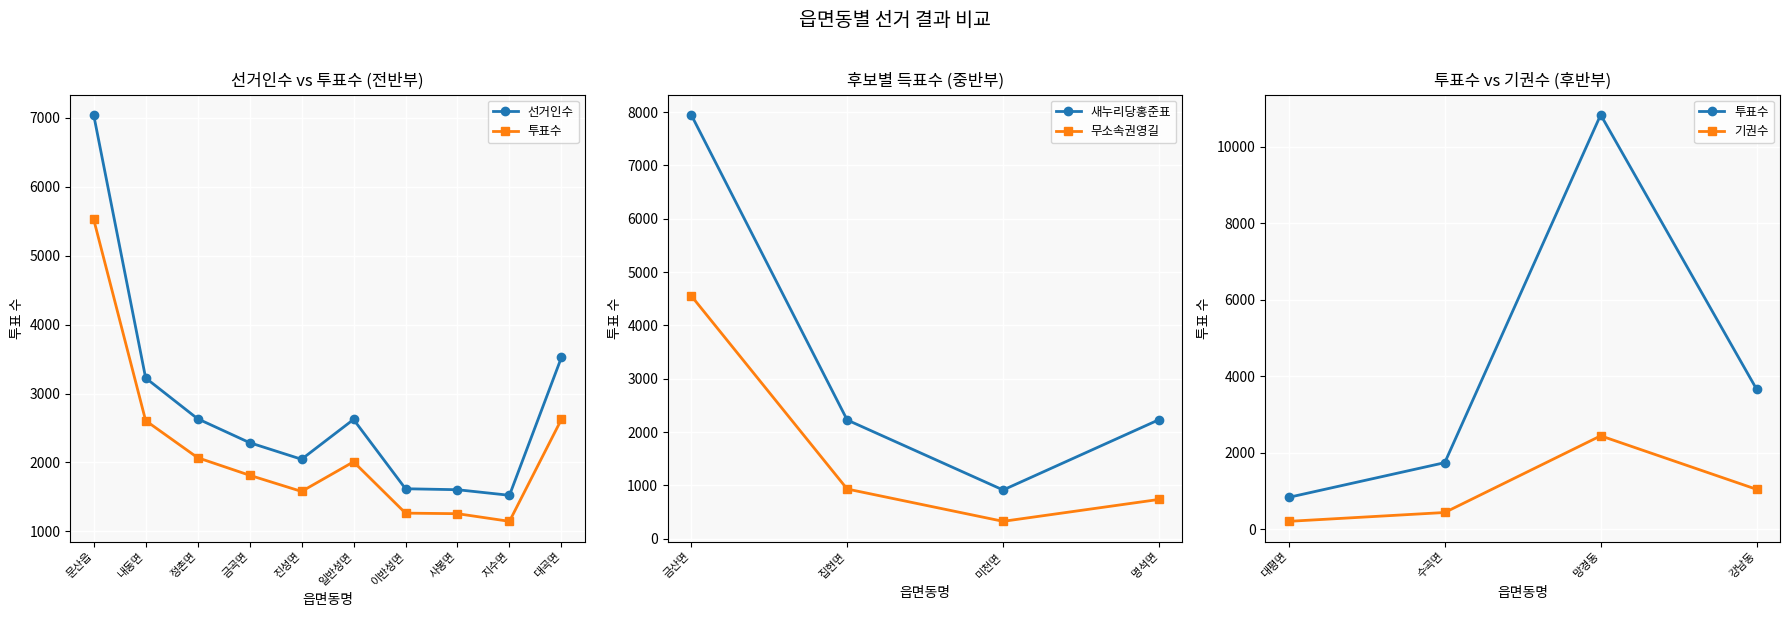

Is the value of 무소속권영길 at 명석면 greater than the value of 새누리당홍준표 at 명석면?

No